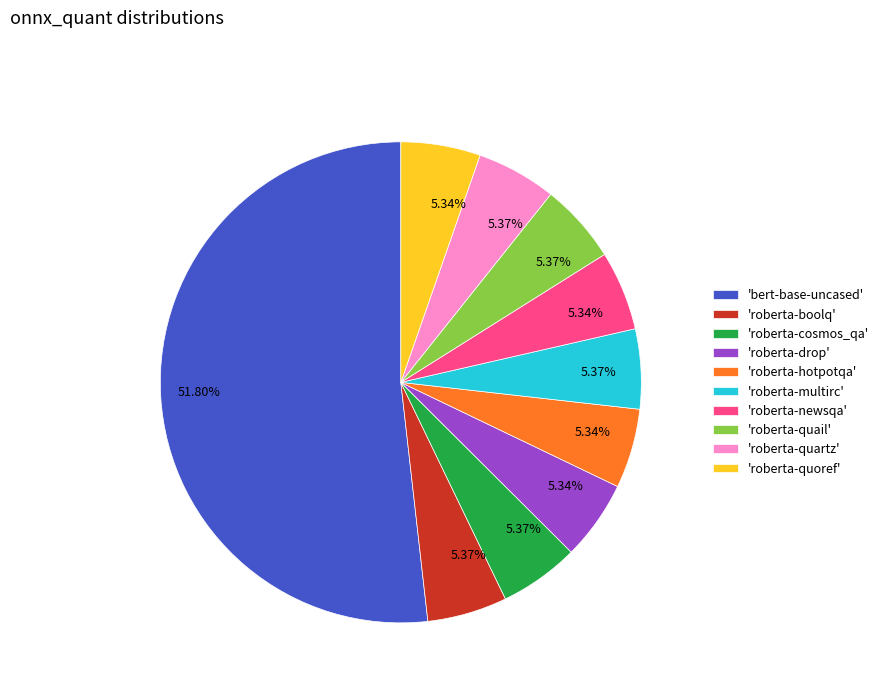

Does any single category account for the majority?

Yes